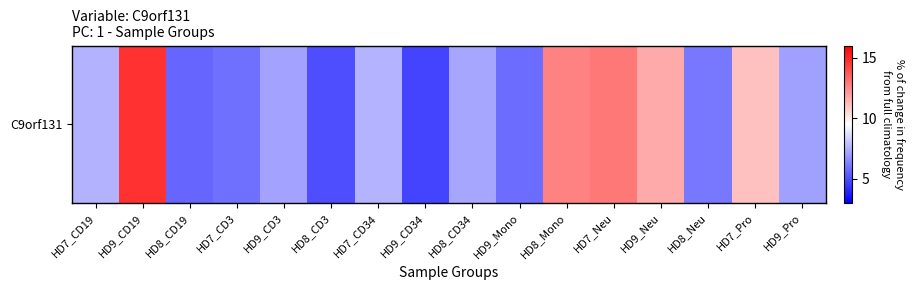

Reading right to left, extract all data points from this chart.

HD9_Pro=7.1	HD7_Pro=11.1	HD8_Neu=6.1	HD9_Neu=11.7	HD7_Neu=12.9	HD8_Mono=12.7	HD9_Mono=5.8	HD8_CD34=7.2	HD9_CD34=4.7	HD7_CD34=7.6	HD8_CD3=5.0	HD9_CD3=7.2	HD7_CD3=5.9	HD8_CD19=5.6	HD9_CD19=14.7	HD7_CD19=7.5